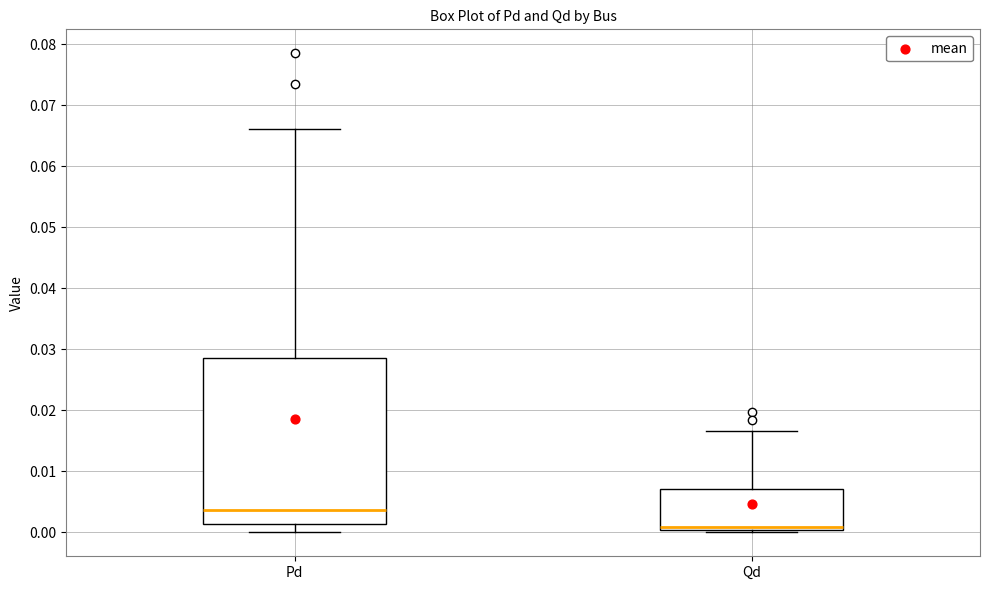

Comparing the boxes themselves (not the whiskers), which one is the tallest?

Pd